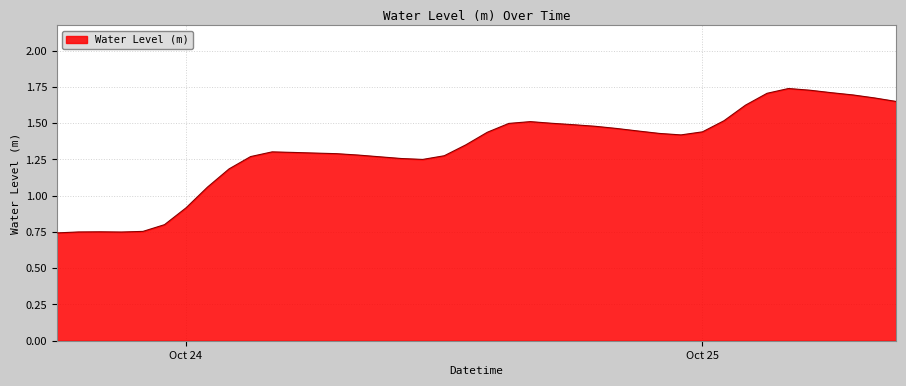

What is the difference between the maximum and minimum values?

1.0